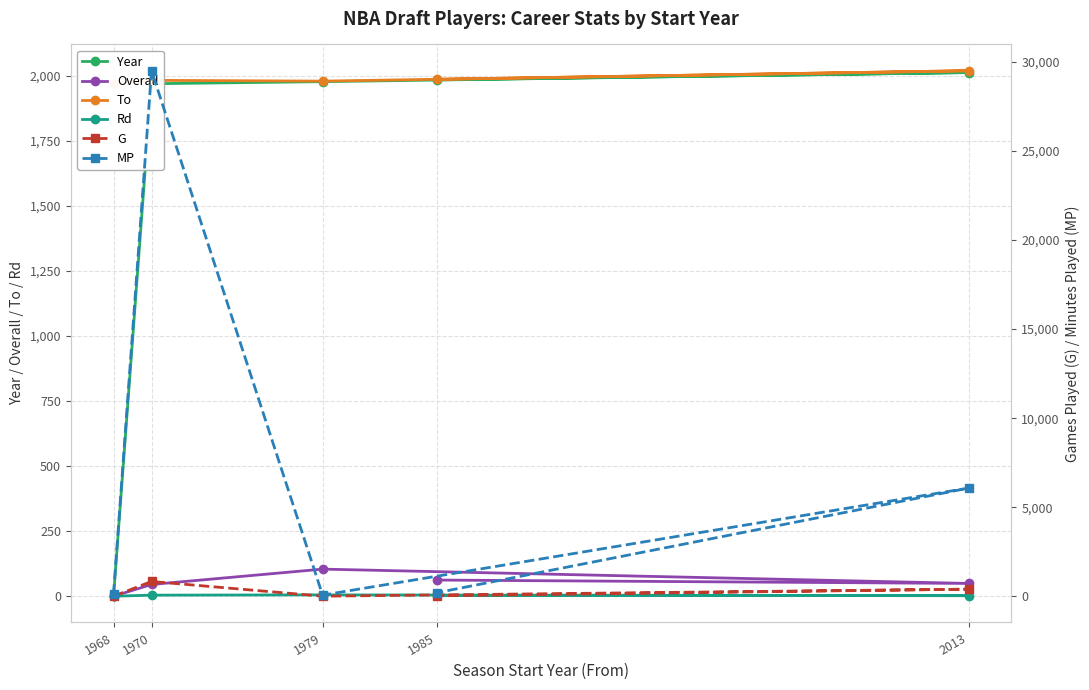

Is it true that MP equals 199 at 1968?

False